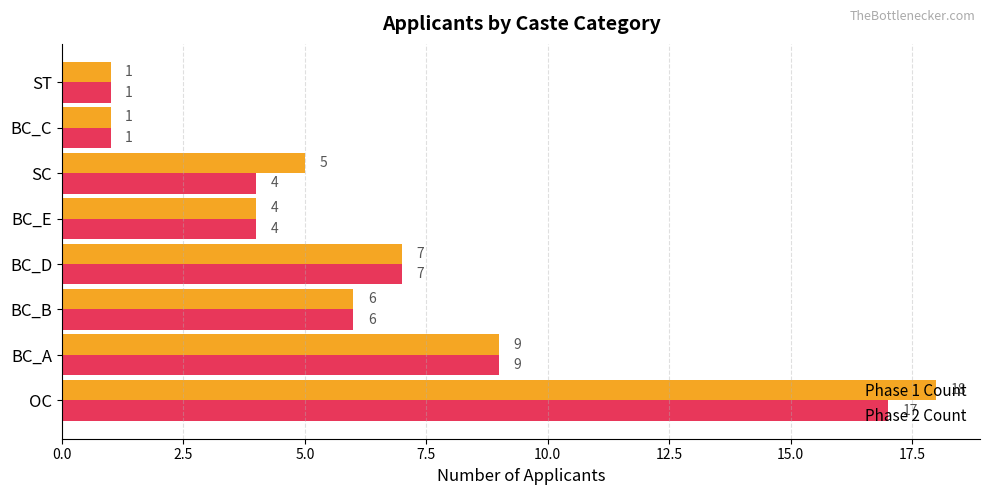

How many series are shown in this chart?

2